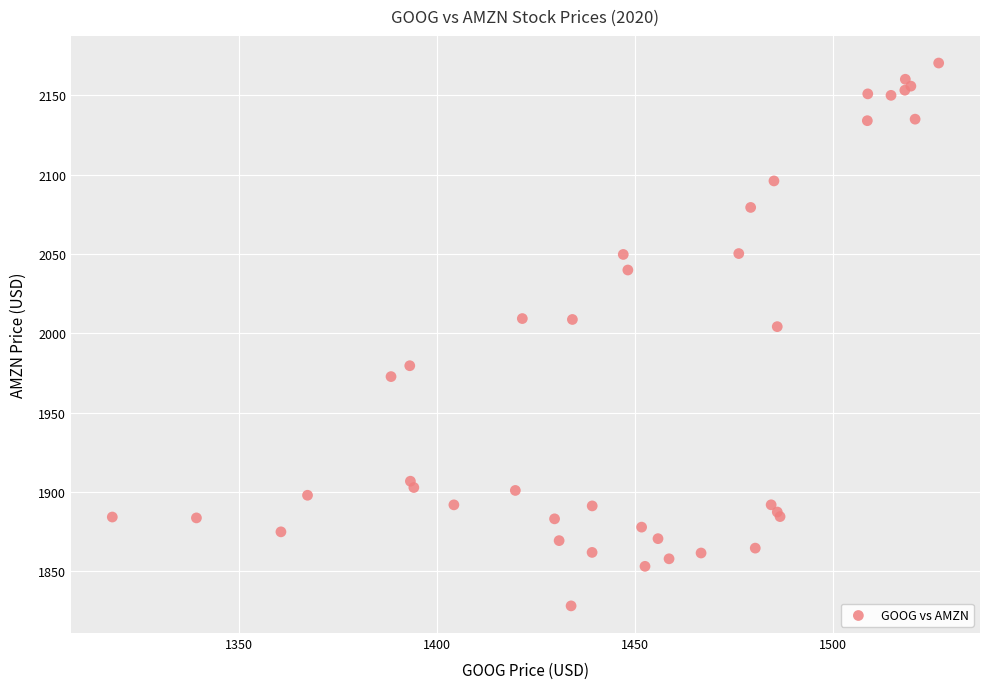

What Y value in the scatter plot is closest to 1999?

2004.2